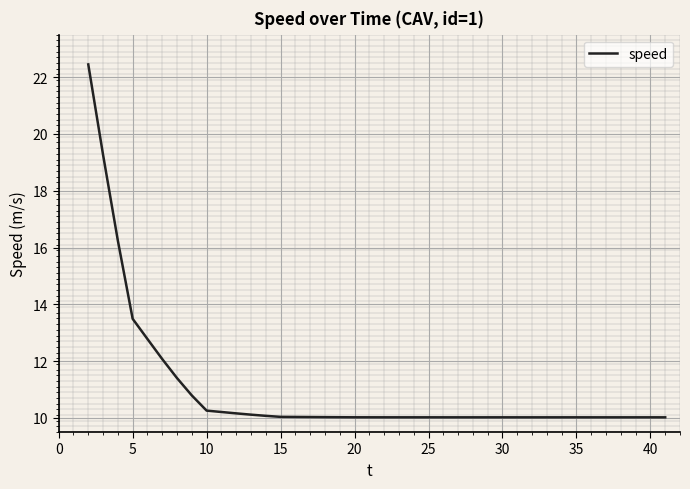

What is the smallest value displayed?

10.0